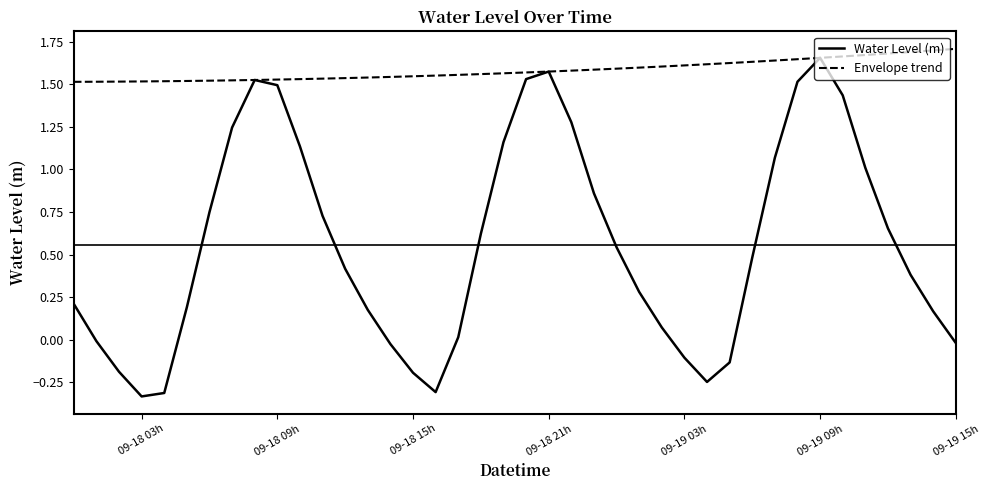

What is the sum of all Water Level (m) values?

22.3